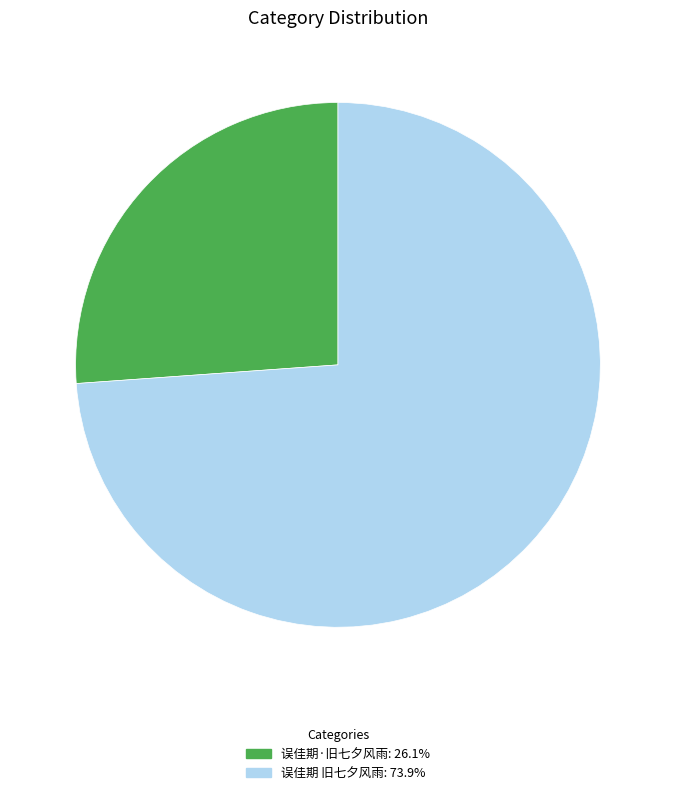

Rank the categories by value from highest to lowest.

误佳期 旧七夕风雨, 误佳期·旧七夕风雨